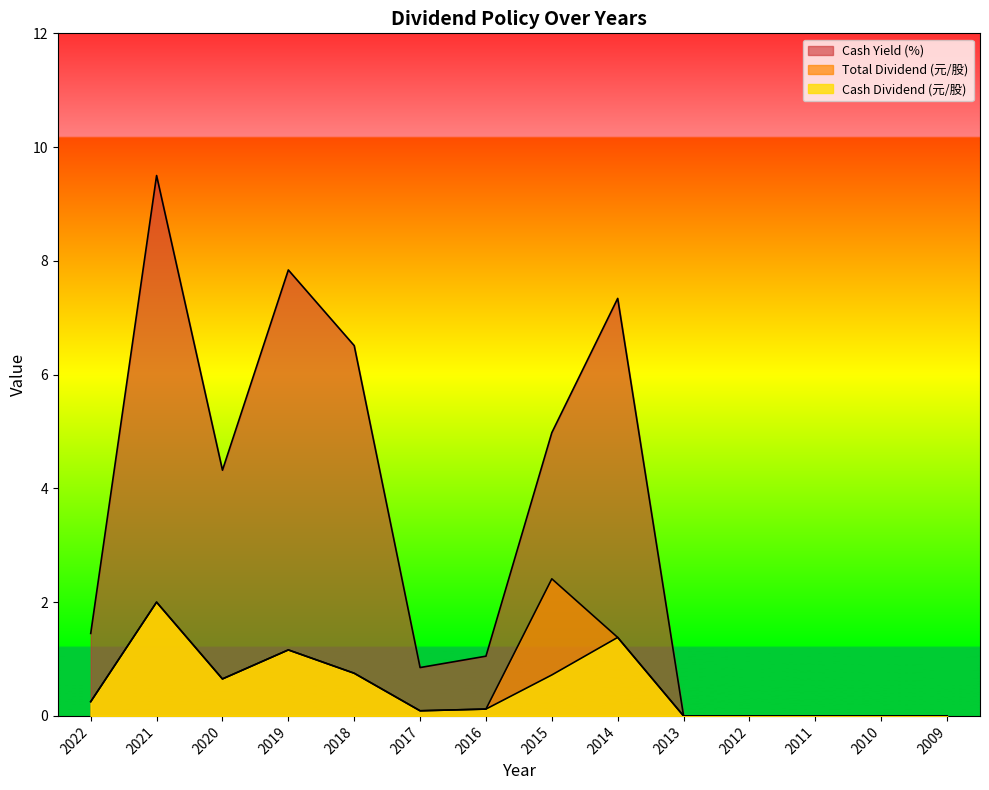

Where is the first local minimum for Total Dividend?

2020